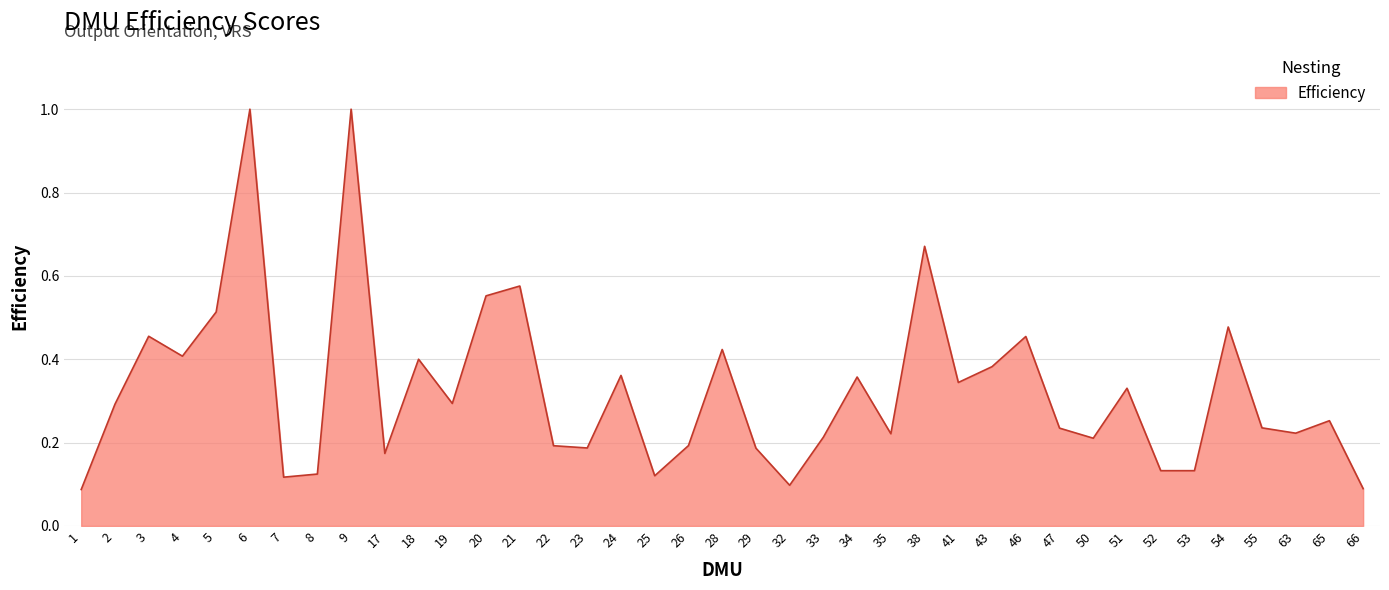

True or false: there are more than 1 points higher than both neighbors.

True